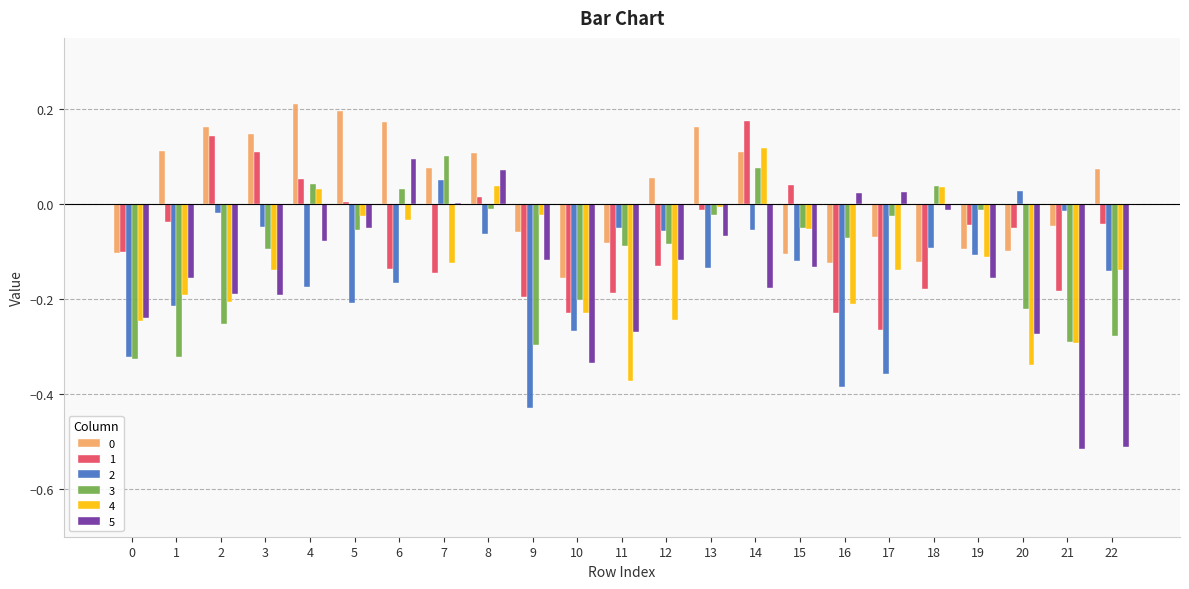

Which series has the widest spread of values?

5